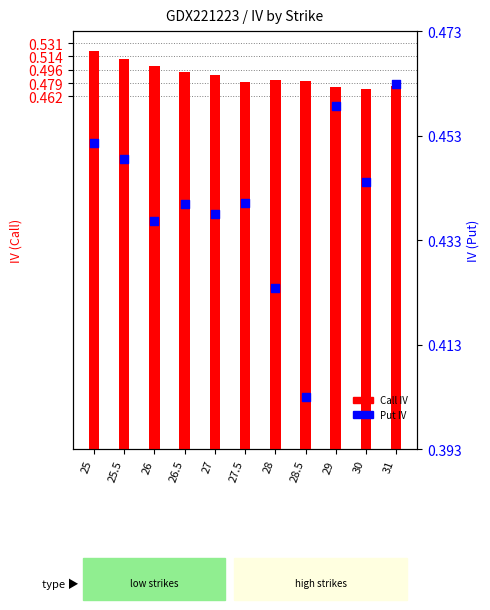

What are all the series names shown in the legend?

Call IV, Put IV